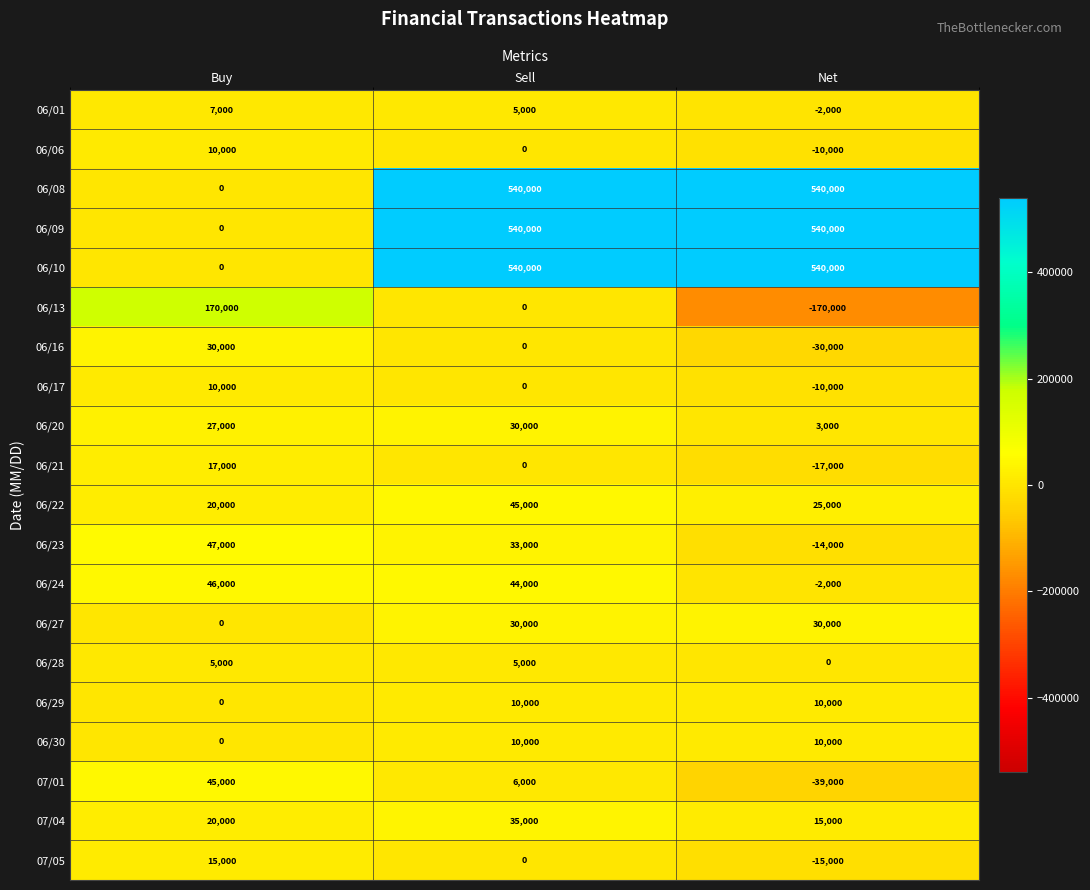

How many values in 07/05 are below zero?

1